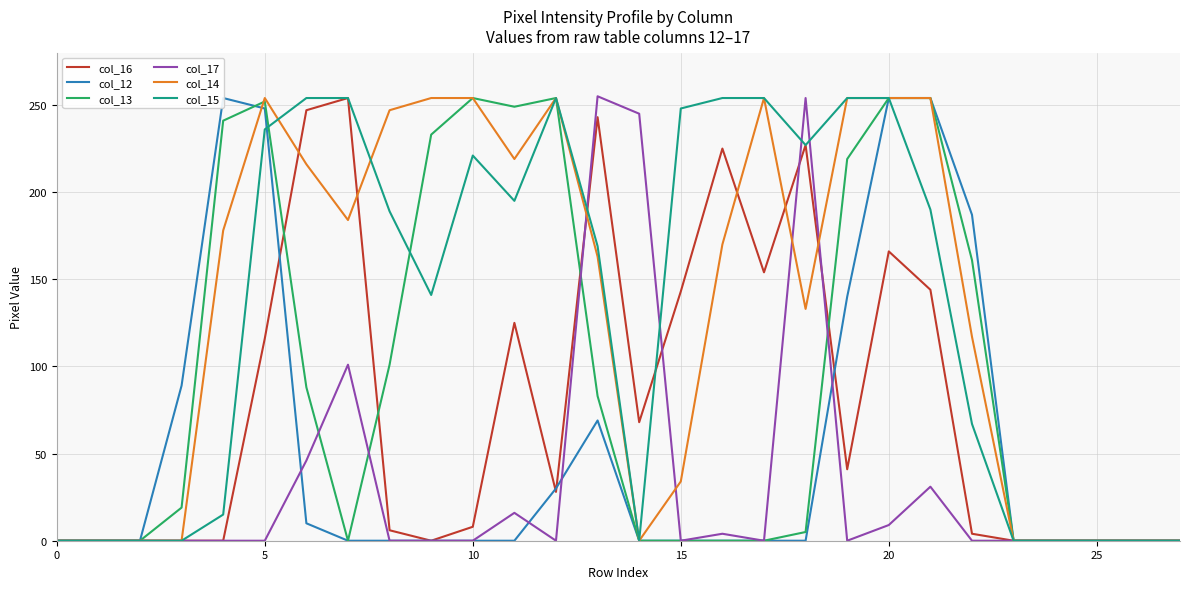

At which category is the sum across all series the highest?

20